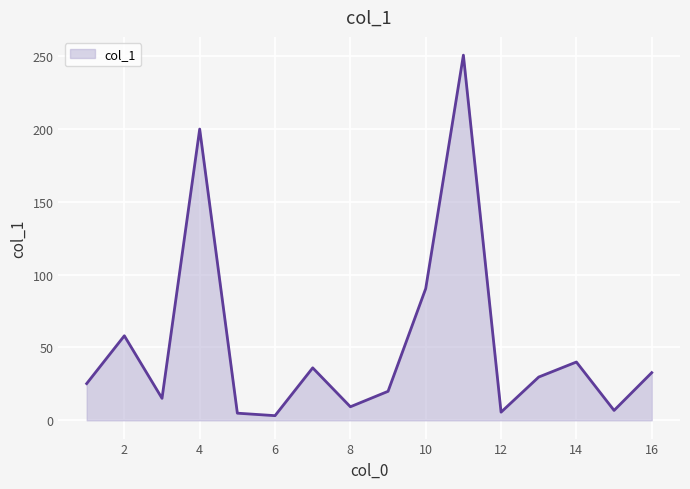

What is the difference between the maximum and minimum values?

247.3